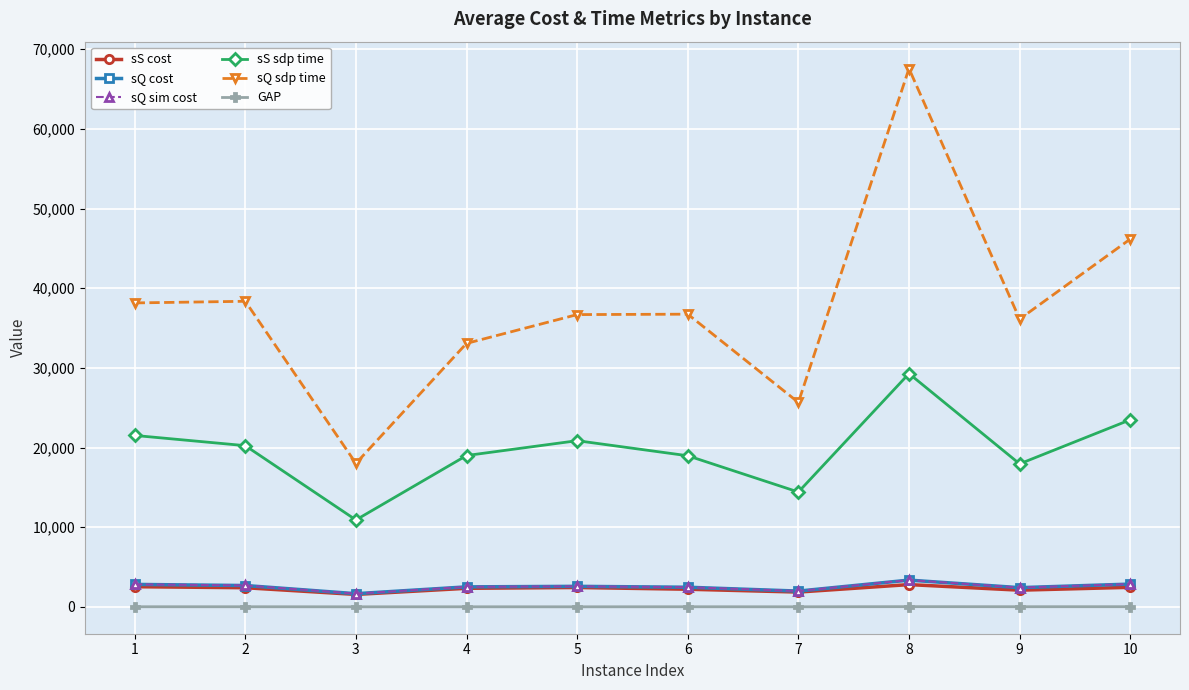

Does the chart display data point markers on the line(s)?

Yes